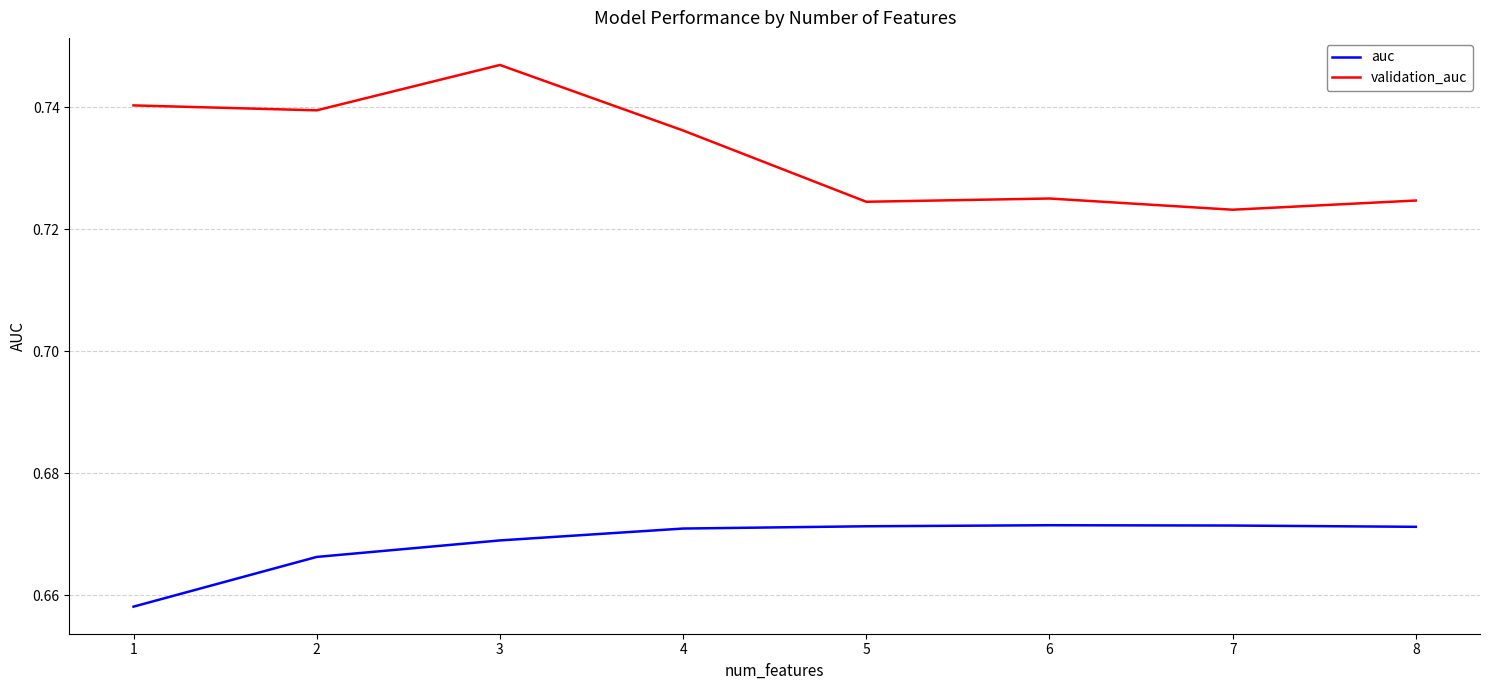

Which series has the widest spread of values?

validation_auc